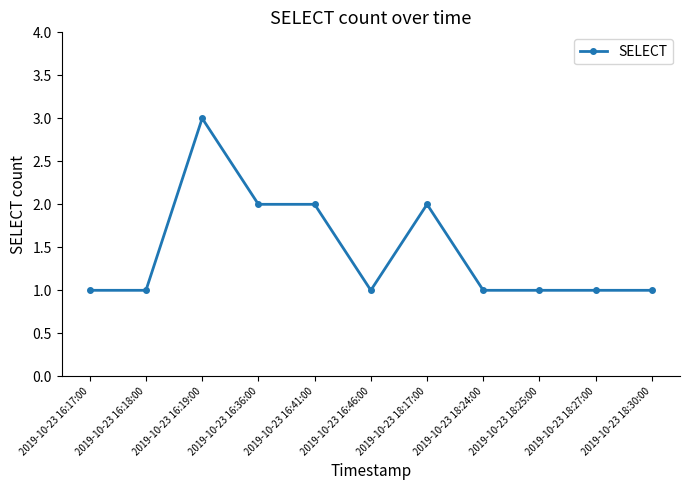

How many series are shown in this chart?

1